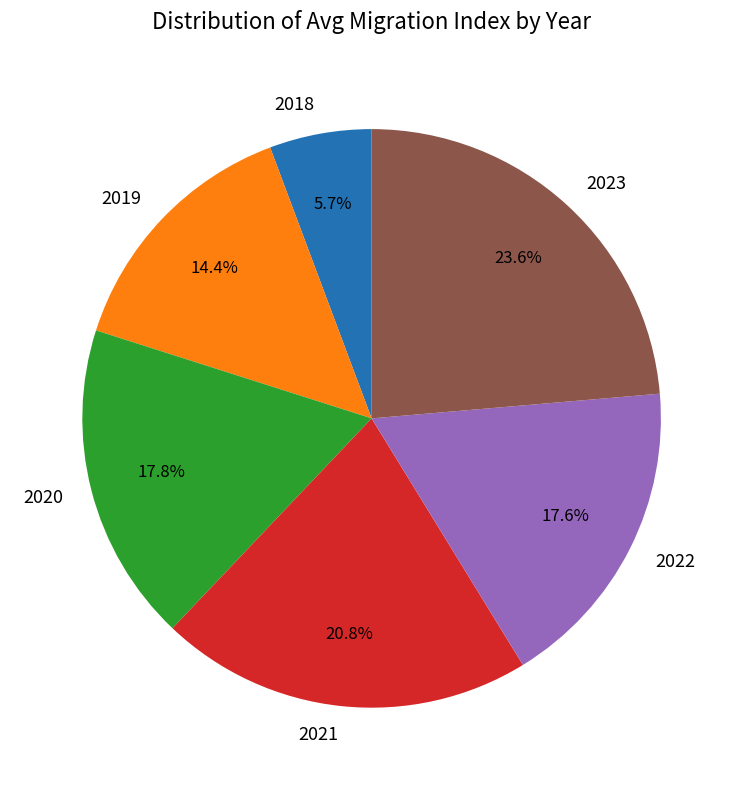

Count the number of slices in the pie.

6